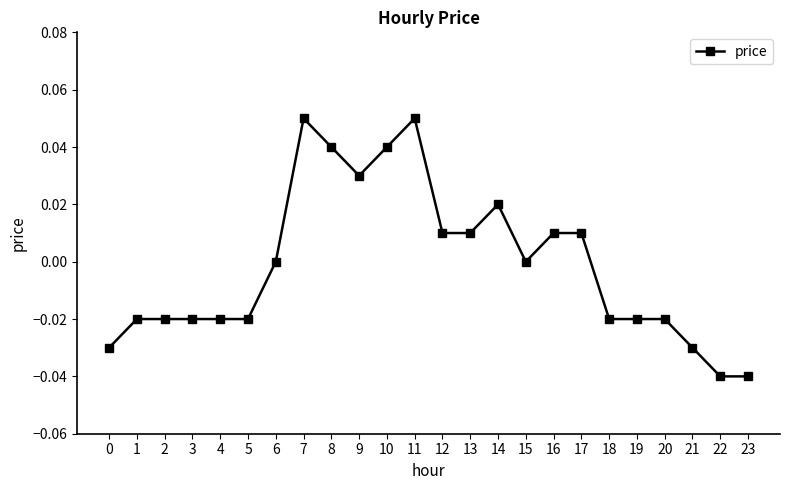

The chart shows a value of 0.0 at 11. True or false?

False